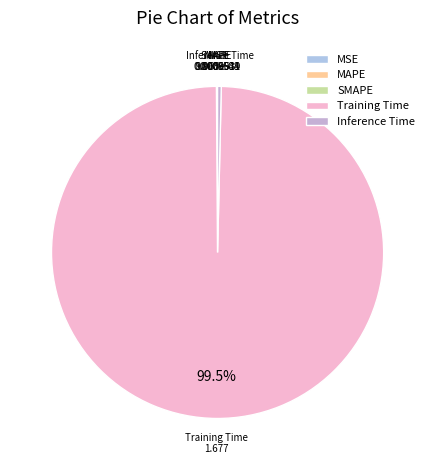

Which slice represents more than half of the pie?

Training Time